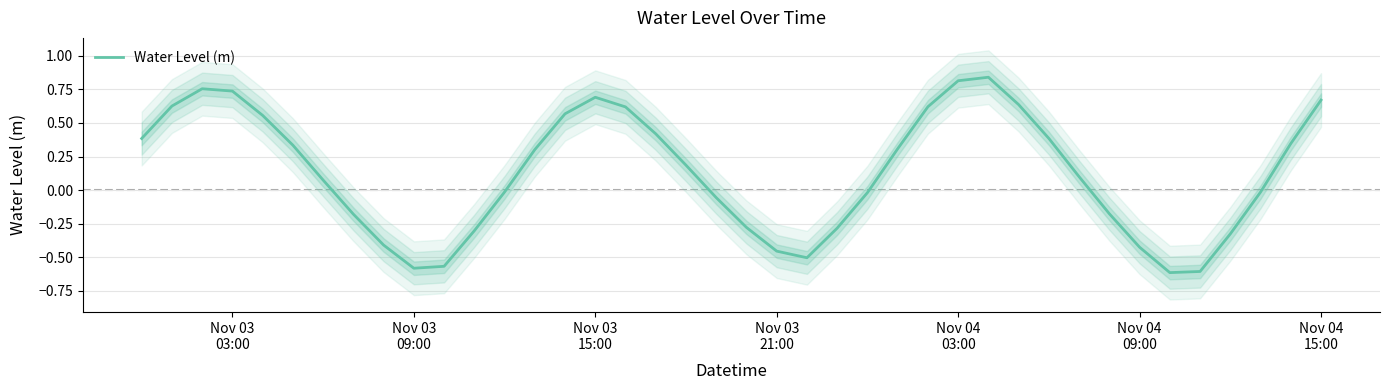

Reading left to right, extract all data points from this chart.

0.4	0.6	0.8	0.7	0.6	0.3	0.1	-0.2	-0.4	-0.6	-0.6	-0.3	-0.0	0.3	0.6	0.7	0.6	0.4	0.2	-0.1	-0.3	-0.5	-0.5	-0.3	-0.0	0.3	0.6	0.8	0.8	0.6	0.4	0.1	-0.2	-0.4	-0.6	-0.6	-0.3	-0.0	0.3	0.7